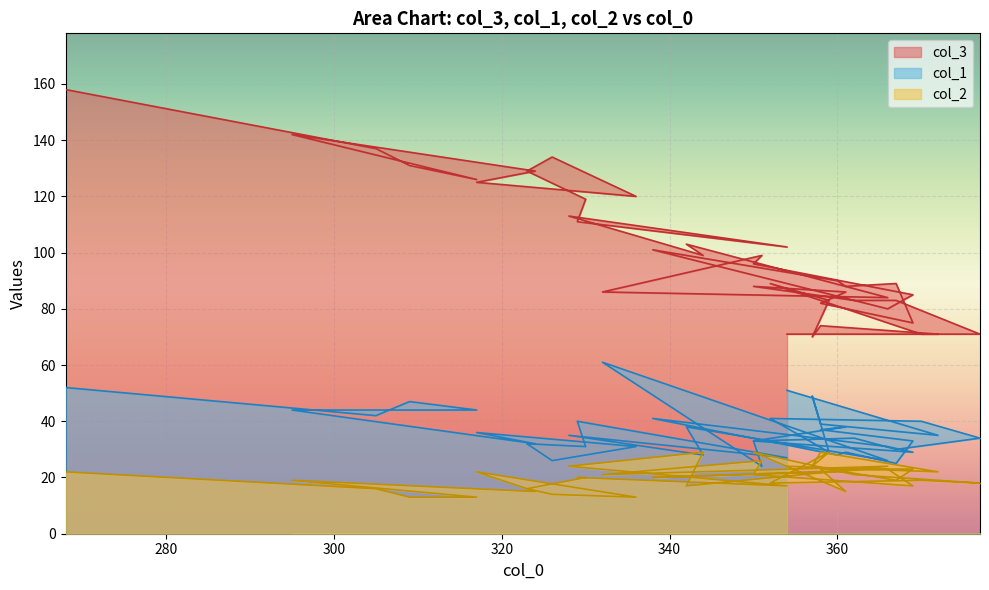

What is the difference between the col_2 values at 350 and 366?

5